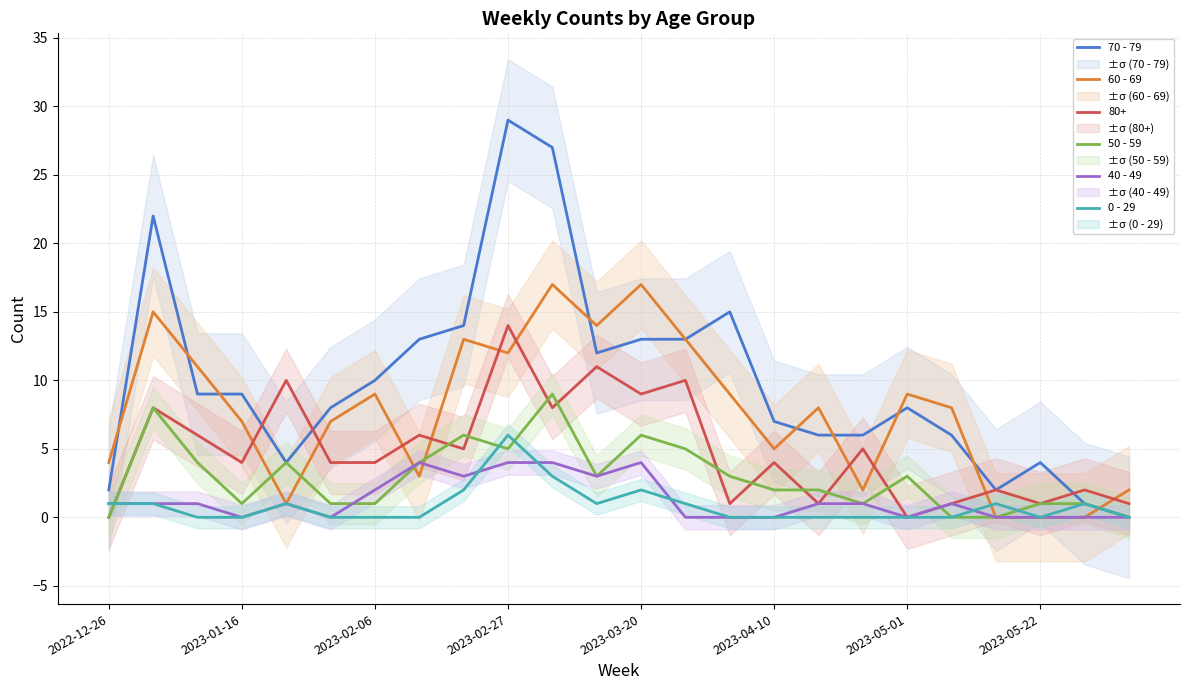

What is the total value across all series at 16?

17